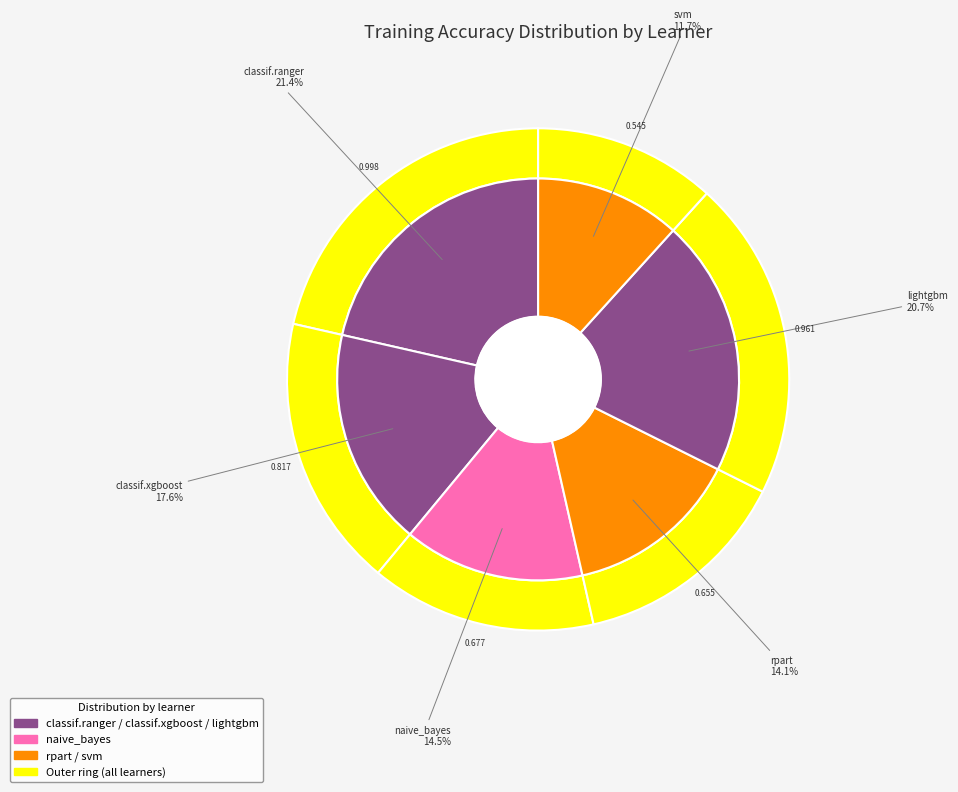

How many slices are in this pie chart?

6